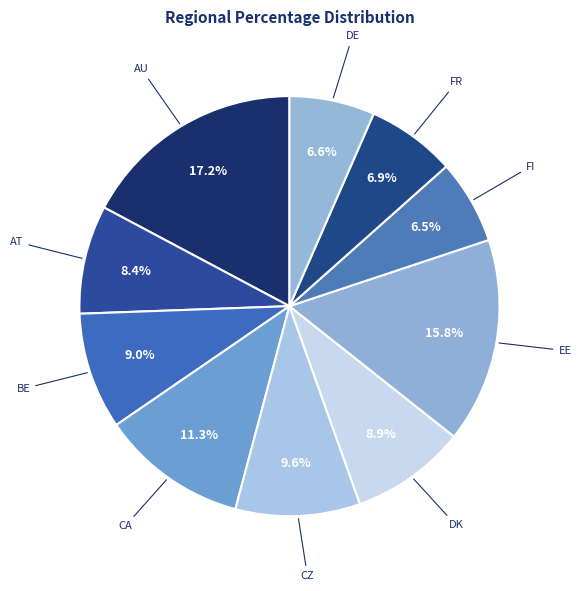

What is the largest slice in the pie chart?

AU